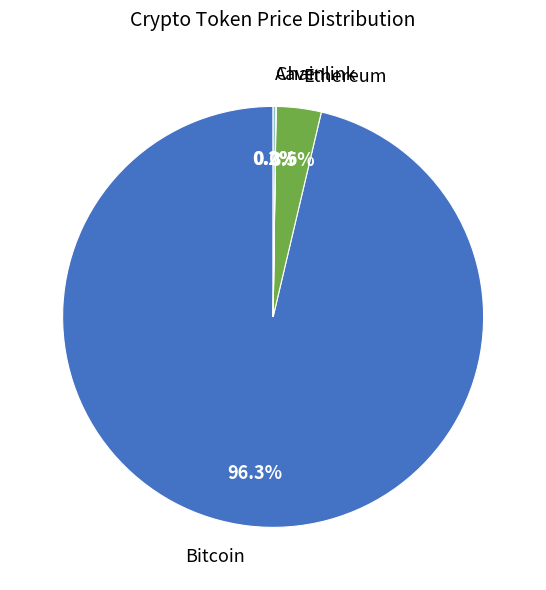

Is there any slice that represents more than half of the pie?

Yes